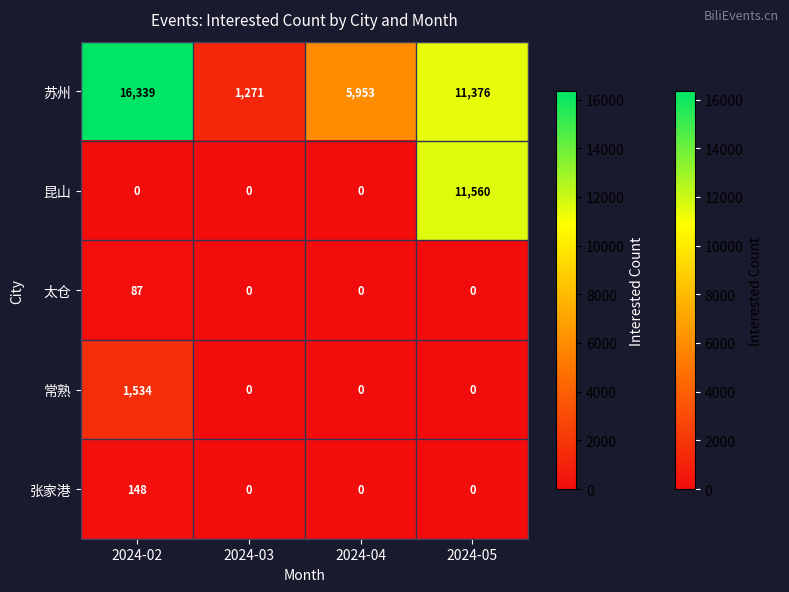

Rank the series by their maximum value, from lowest to highest.

太仓, 张家港, 常熟, 昆山, 苏州